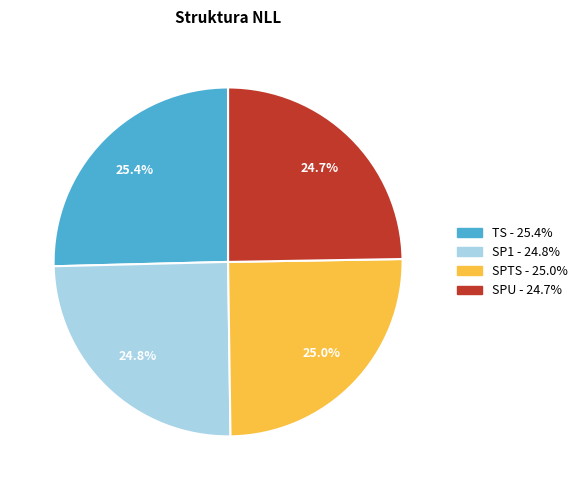

The TS slice represents 25% of the pie. True or false?

True